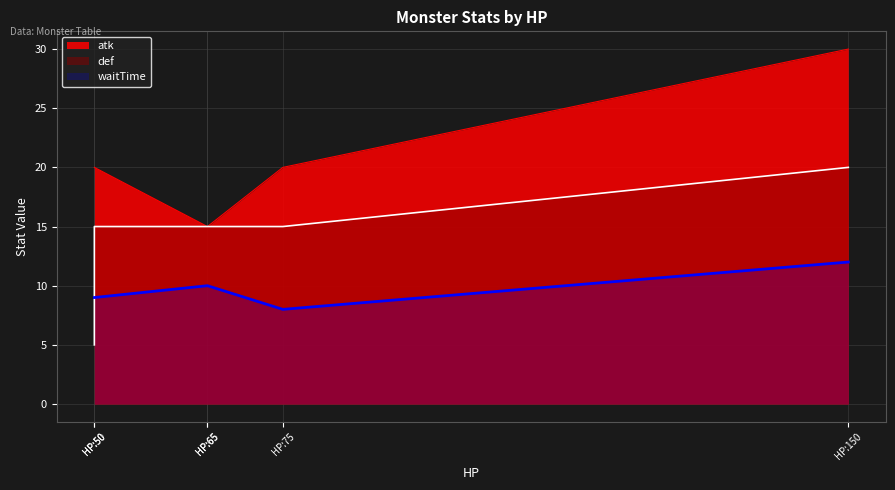

At which category does waitTime reach its first local valley?

75